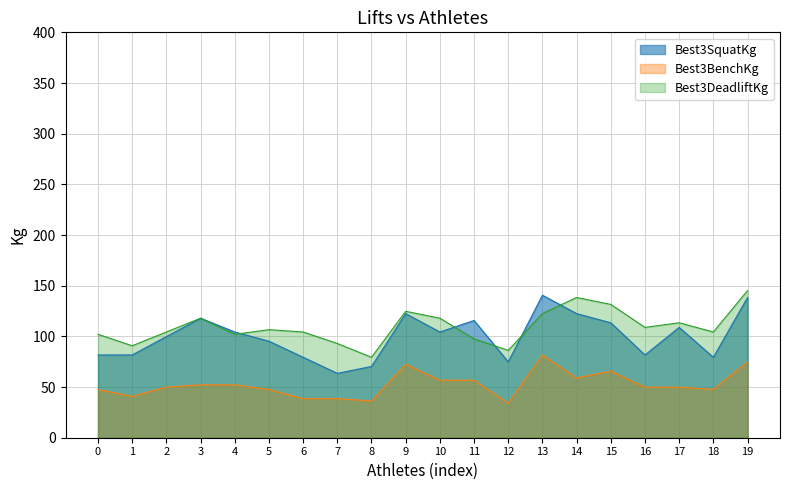

What is the value of the Best3SquatKg point at the 17th from the left?

81.7